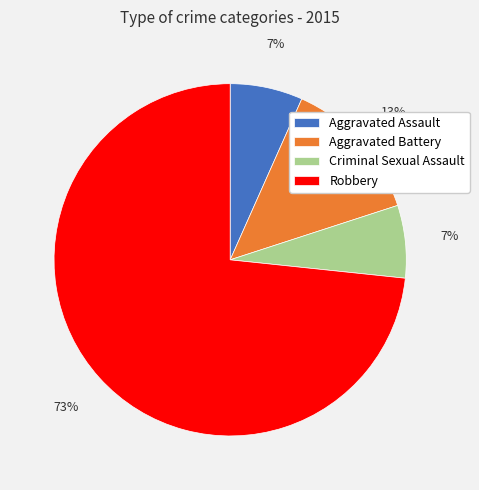

To the nearest percent, what is the combined percentage of Criminal Sexual Assault and Robbery?

80%